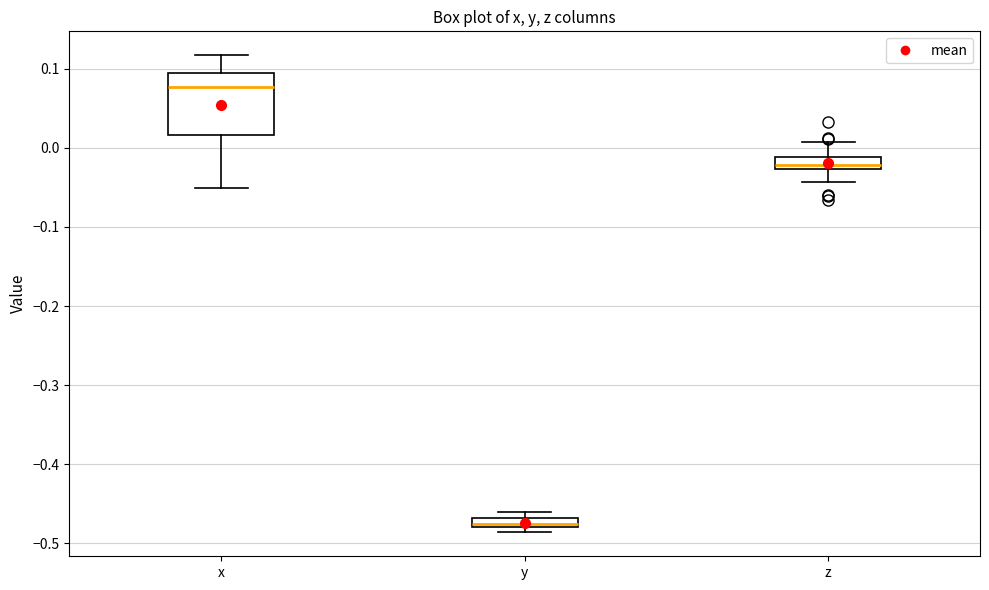

Comparing the boxes themselves (not the whiskers), which one is the tallest?

x